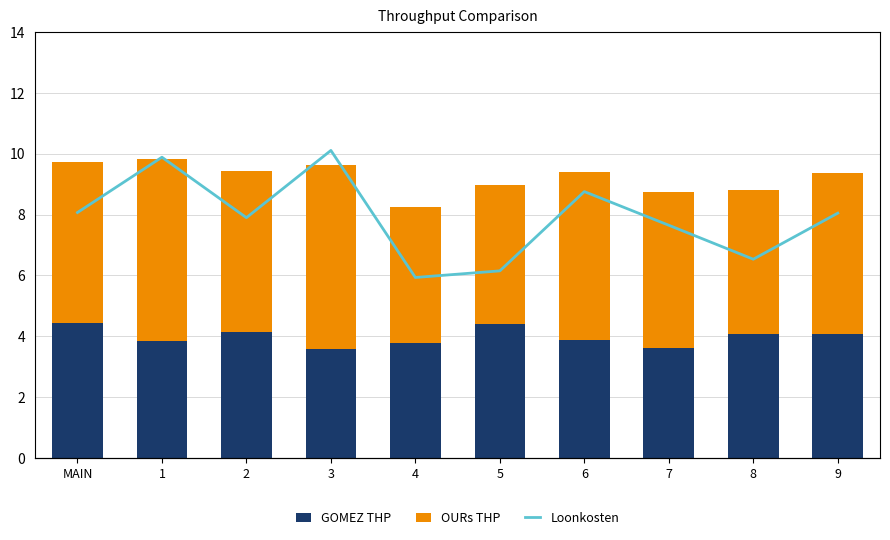

The GOMEZ THP series shows 2.1 at 5. True or false?

False